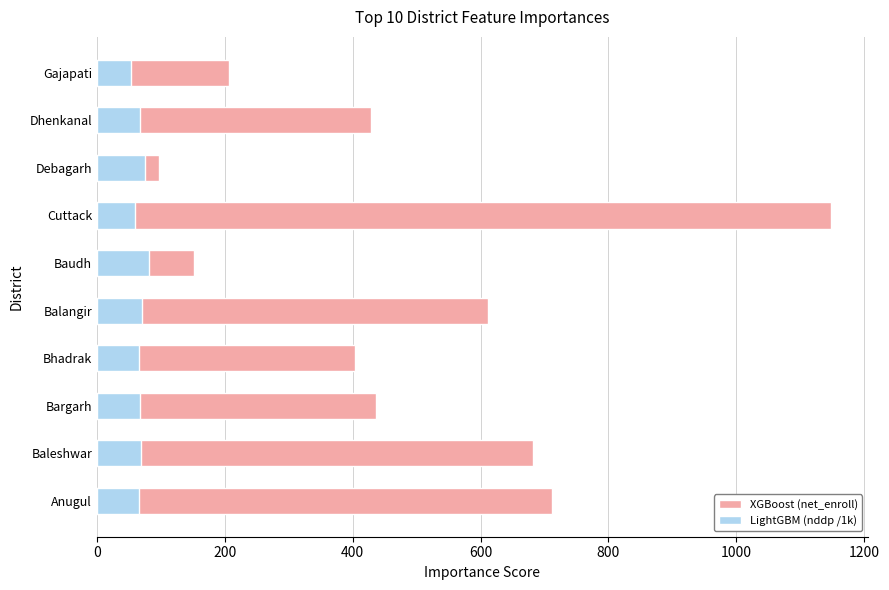

Are the bars horizontal?

Yes